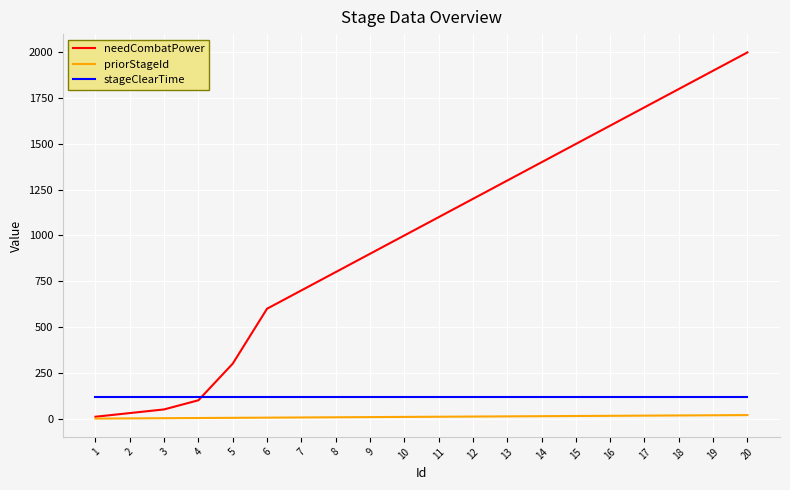

What is the total value across all series at 2?

151